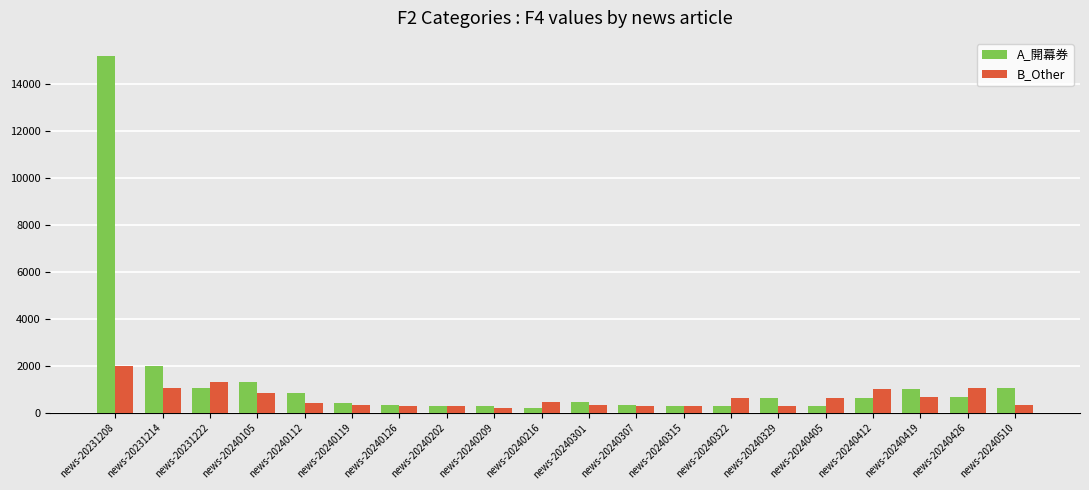

The value of B_Other at news-20231222 is 2218. True or false?

False